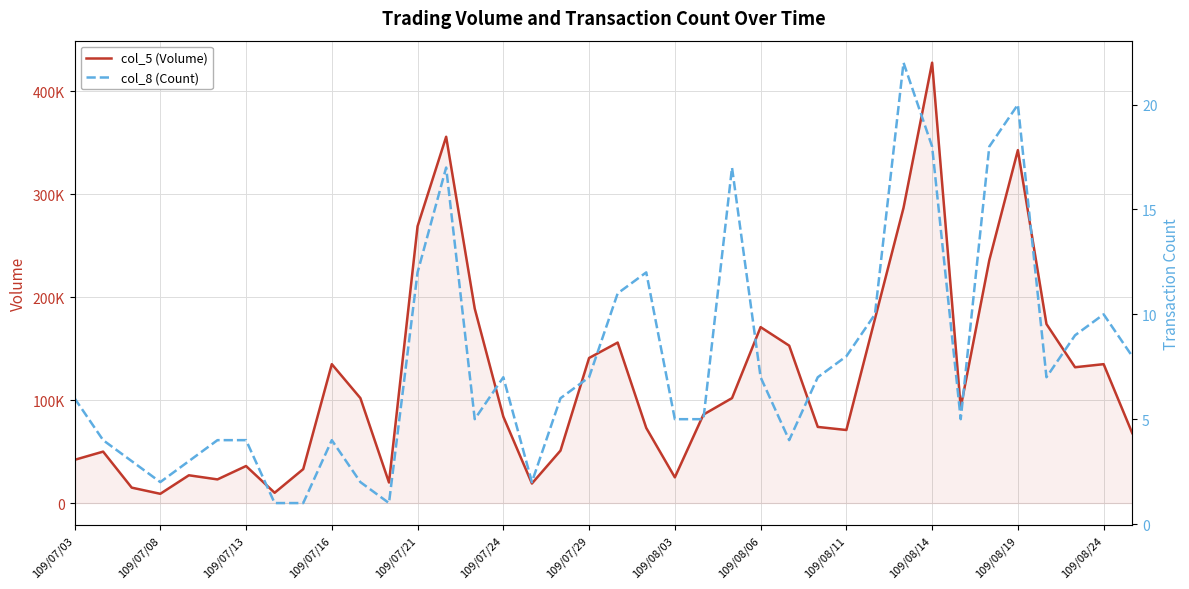

Is the value of col_8 (Count) at 29 greater than the value of col_5 (Volume) at 109/07/08?

No